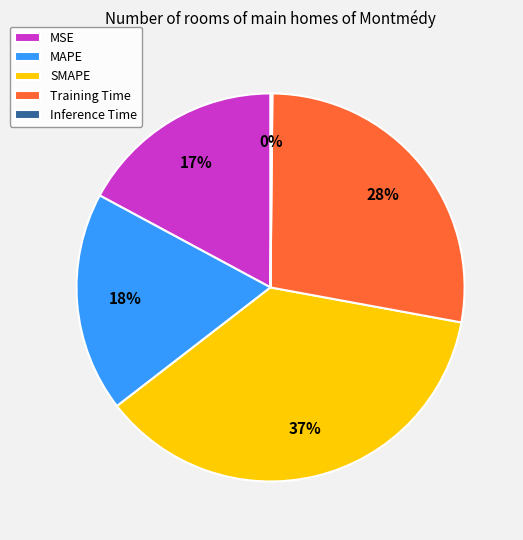

Is the sum of SMAPE and MSE greater than half?

Yes